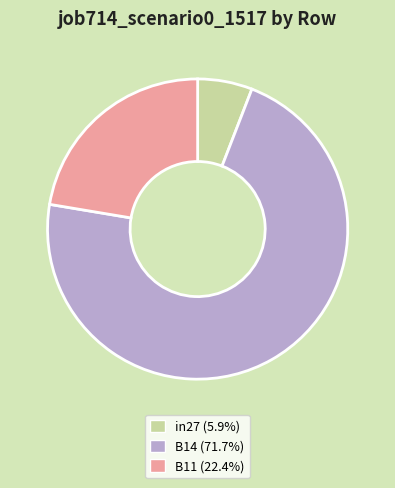

Count the number of slices in the pie.

3